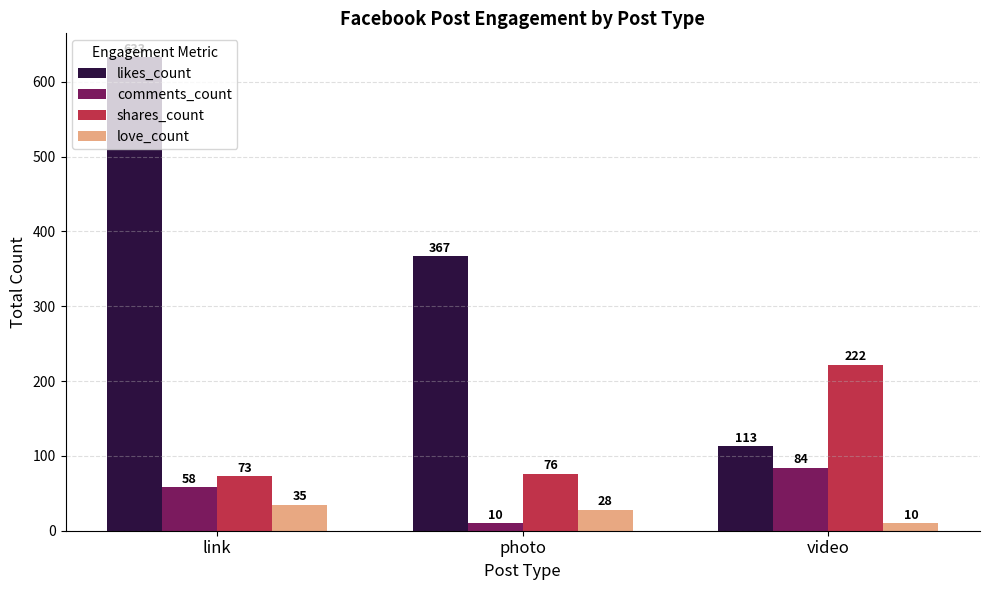

What is the average value of the love_count series?

24